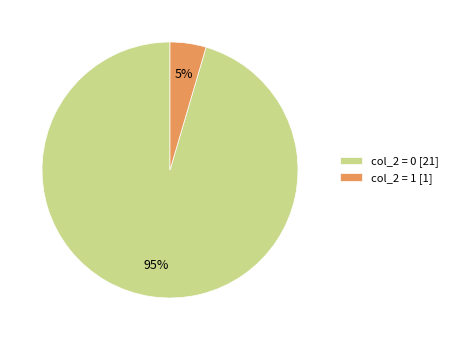

True or false: col_2 = 1 [1] accounts for 5% of the total.

True